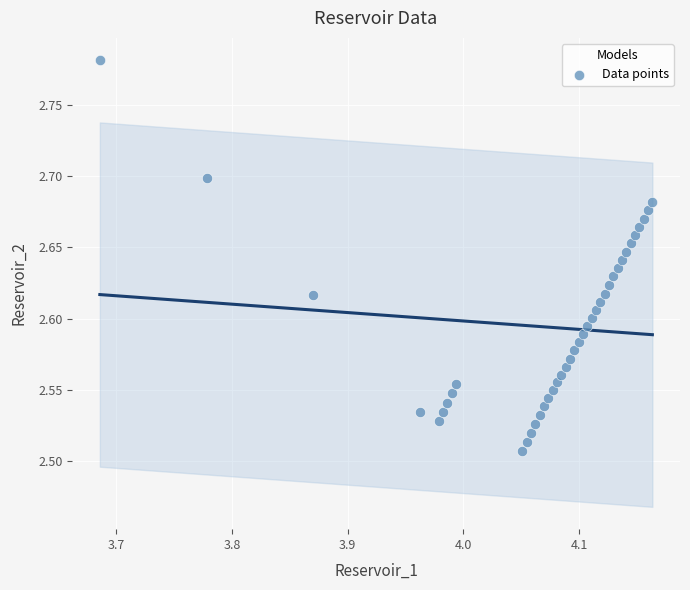

What is the range of Y values (max minus min)?

0.3